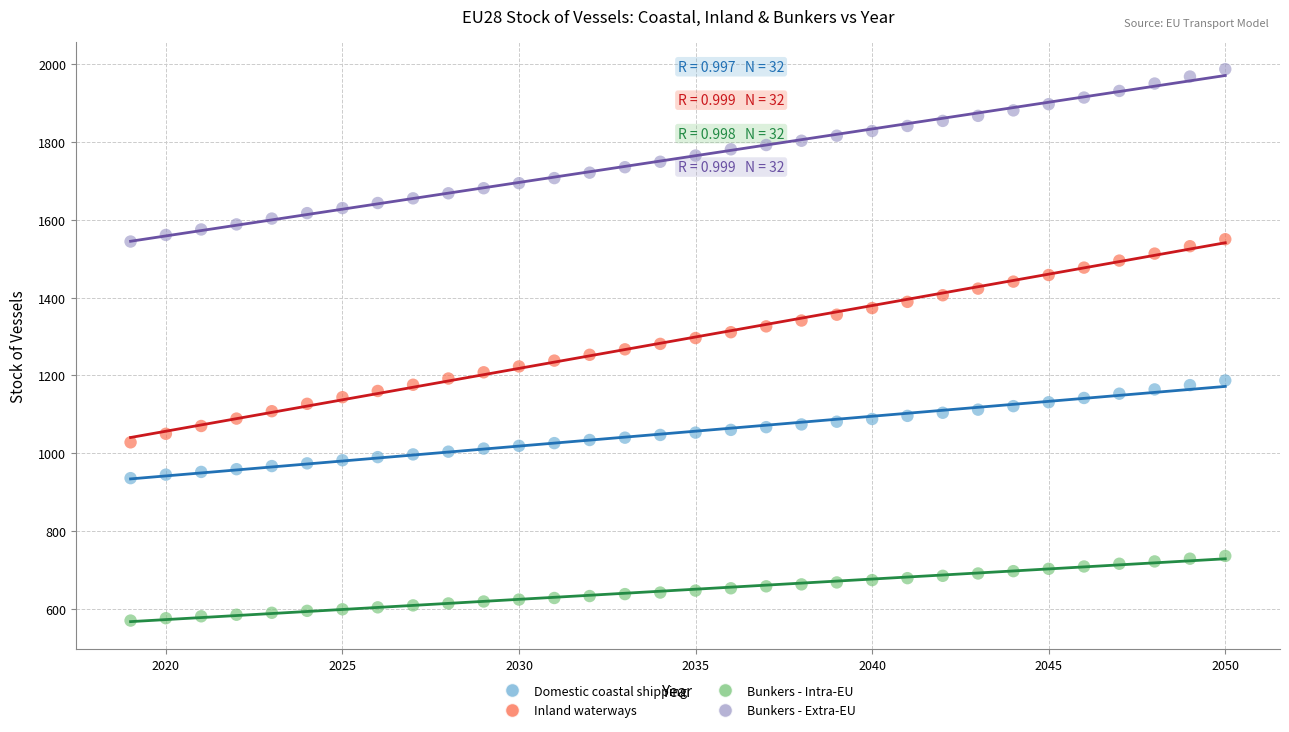

What are all the series names shown in the legend?

Domestic coastal shipping, Inland waterways, Bunkers - Intra-EU, Bunkers - Extra-EU